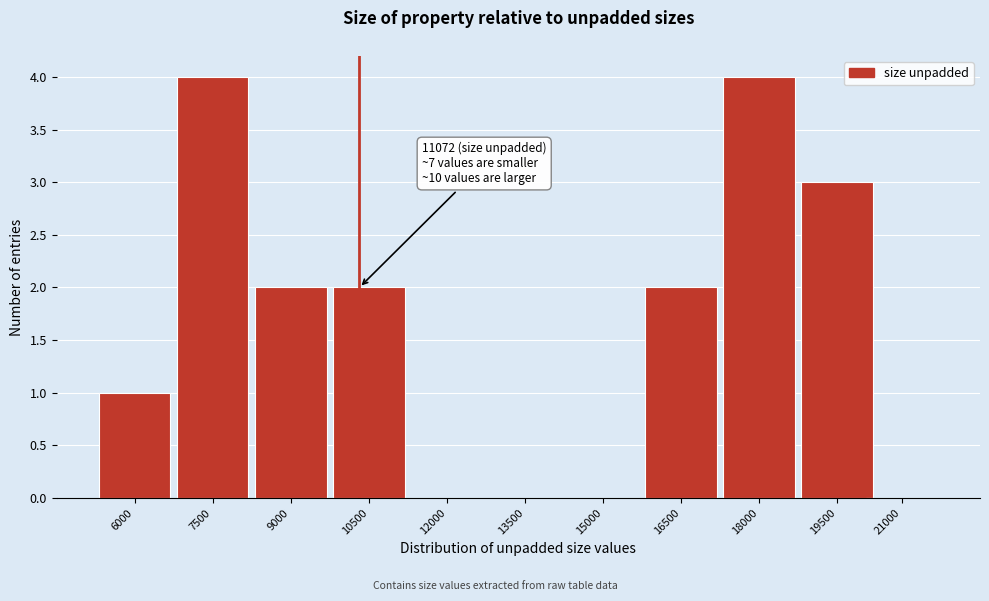

Reading left to right, list all the values displayed in this chart.

6000=1	7500=4	9000=2	10500=2	12000=0	13500=0	15000=0	16500=2	18000=4	19500=3	21000=0